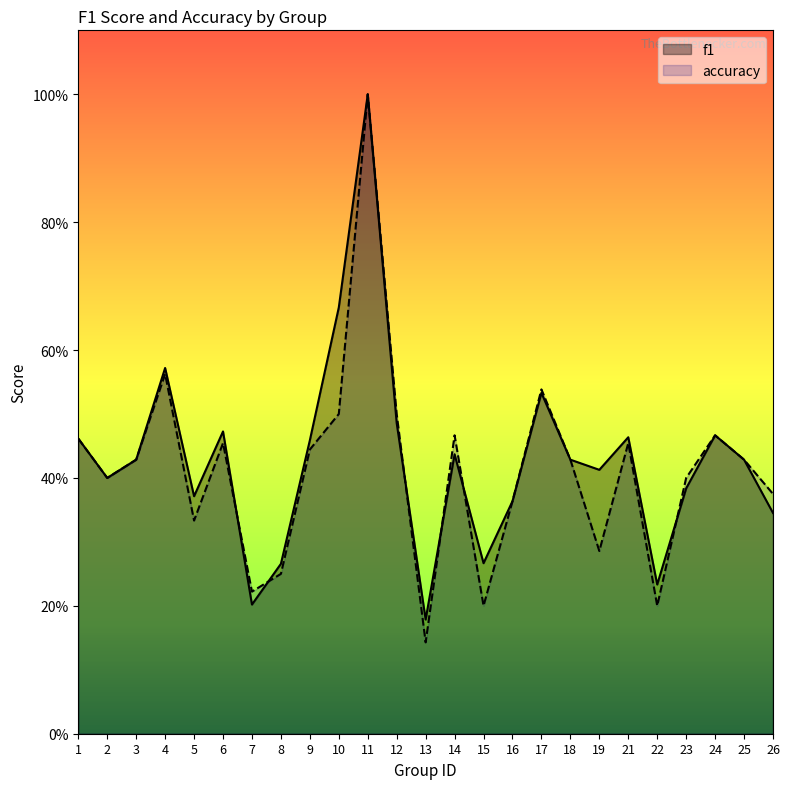

Where is accuracy nearest to the value 0?

13